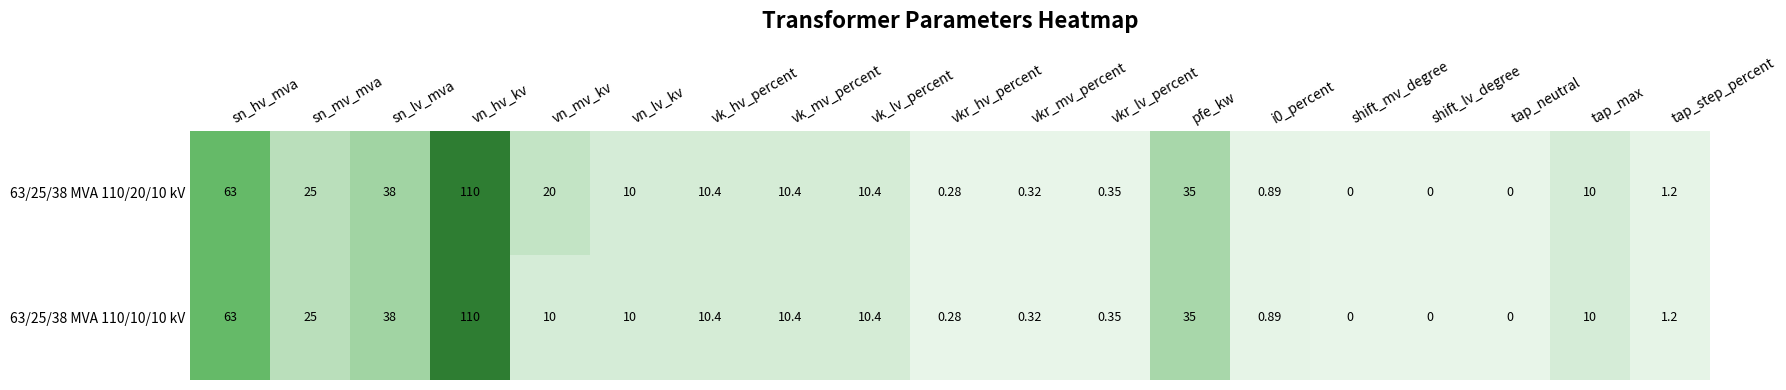

Which series has the largest total across all categories?

63/25/38 MVA 110/20/10 kV